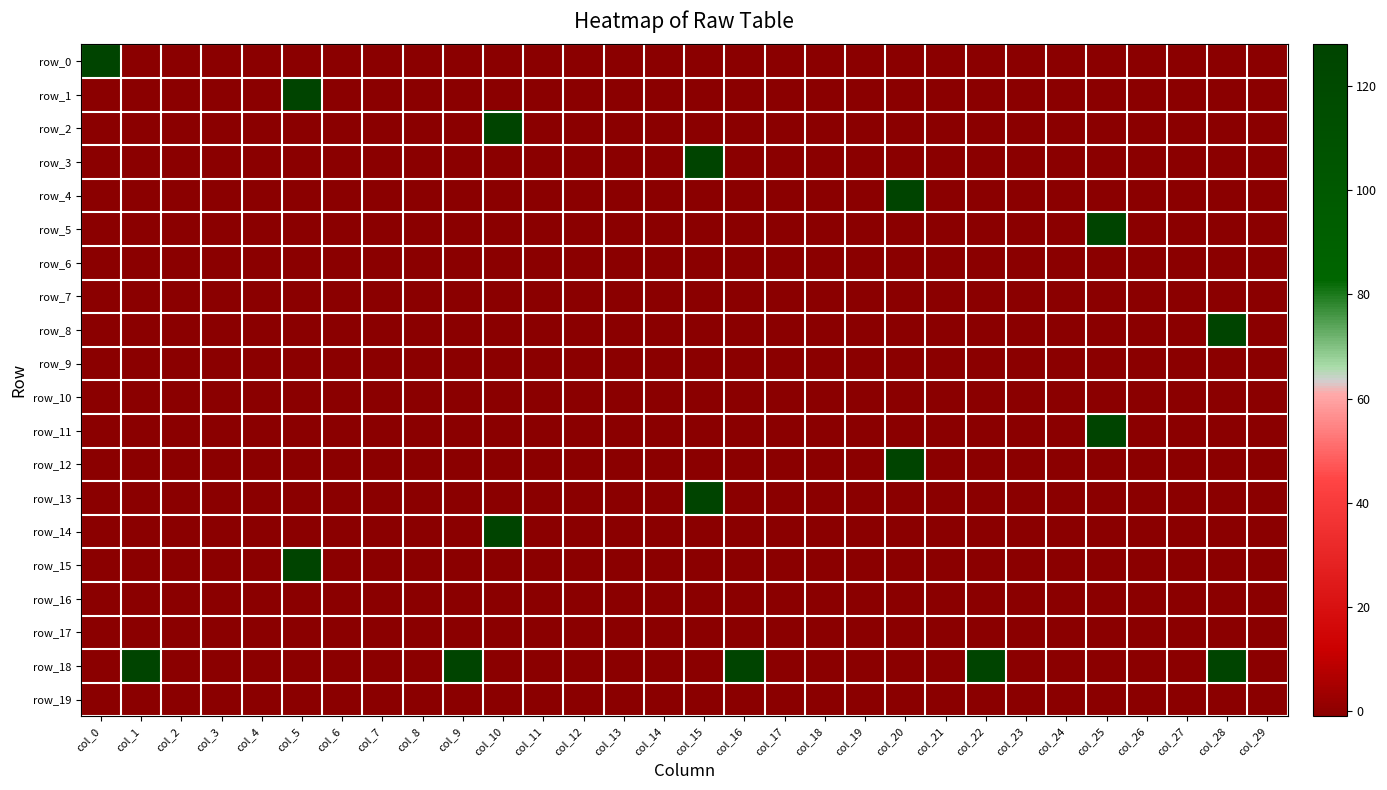

Where is row_3 nearest to the value 63?

col_0